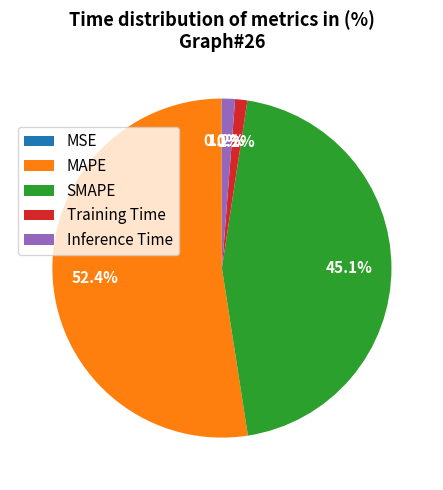

To the nearest percent, what portion does Training Time represent?

1%